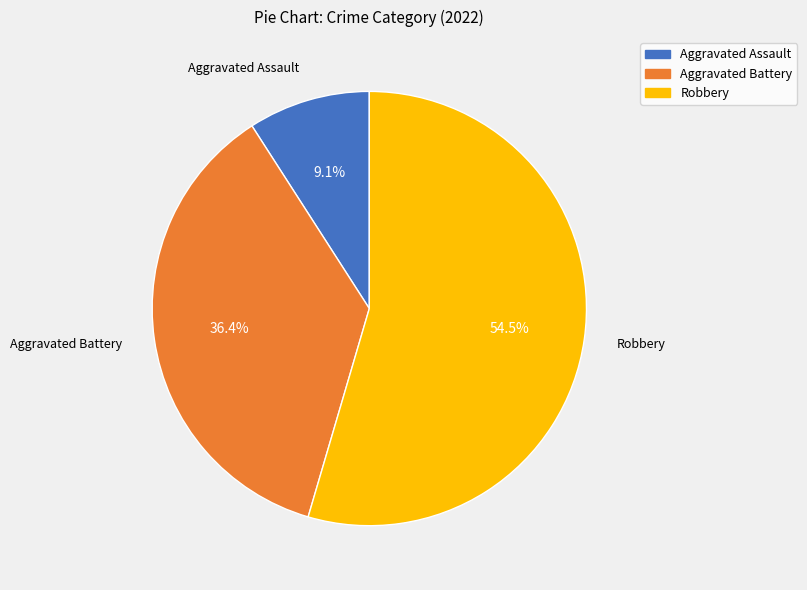

To the nearest percent, what is the average slice percentage?

33%